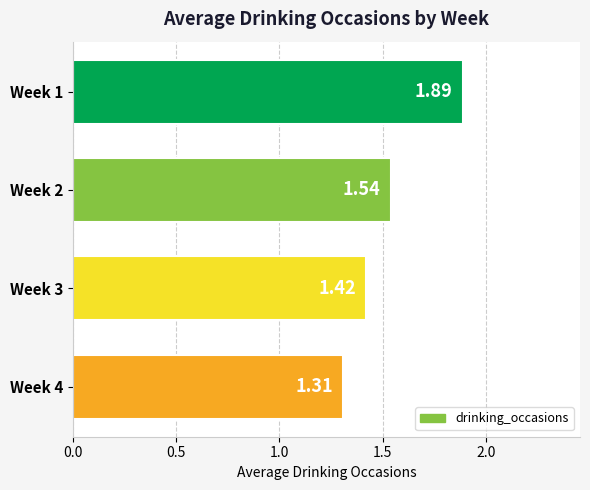

What is the sum of all values?

6.2